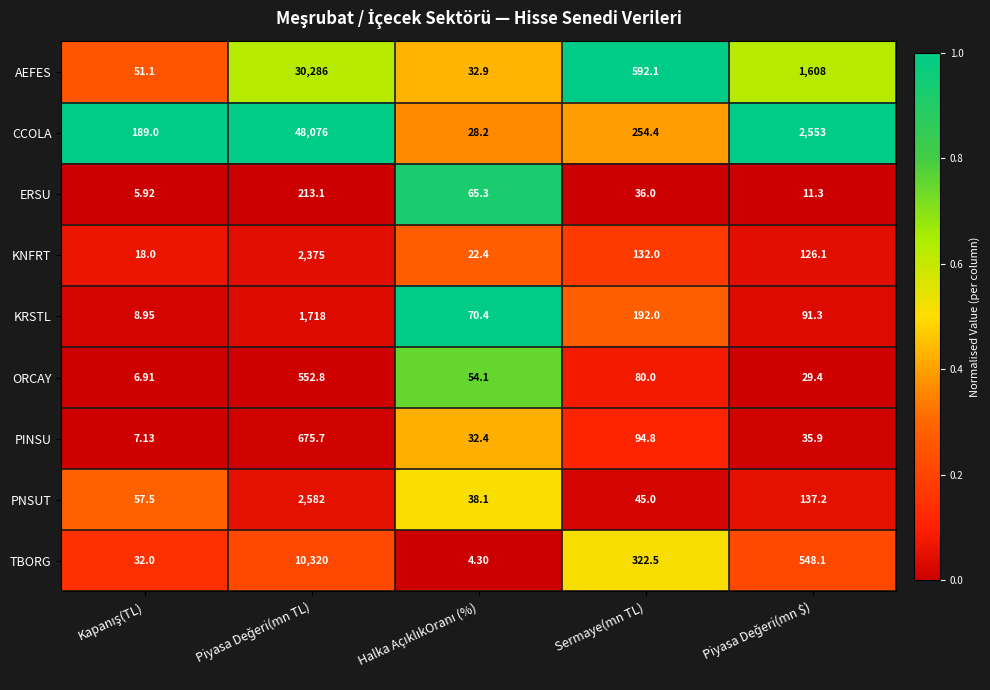

Which series has the largest total across all categories?

CCOLA